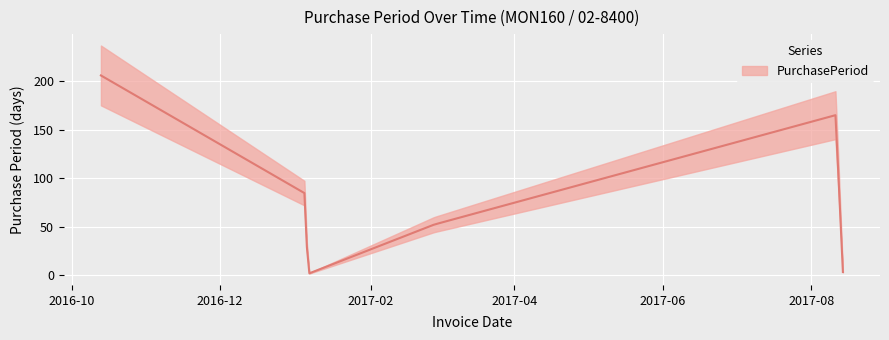

At which category does the data reach its first local valley?

2017-01-06